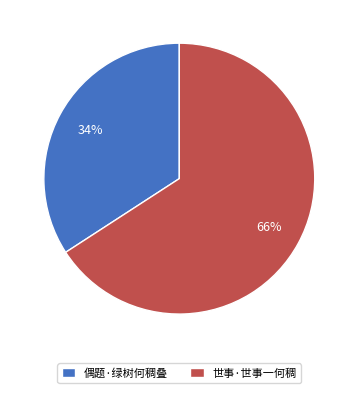

What is the ratio of the value at 世事·世事一何稠 to the value at 偶题·绿树何稠叠?

1.9